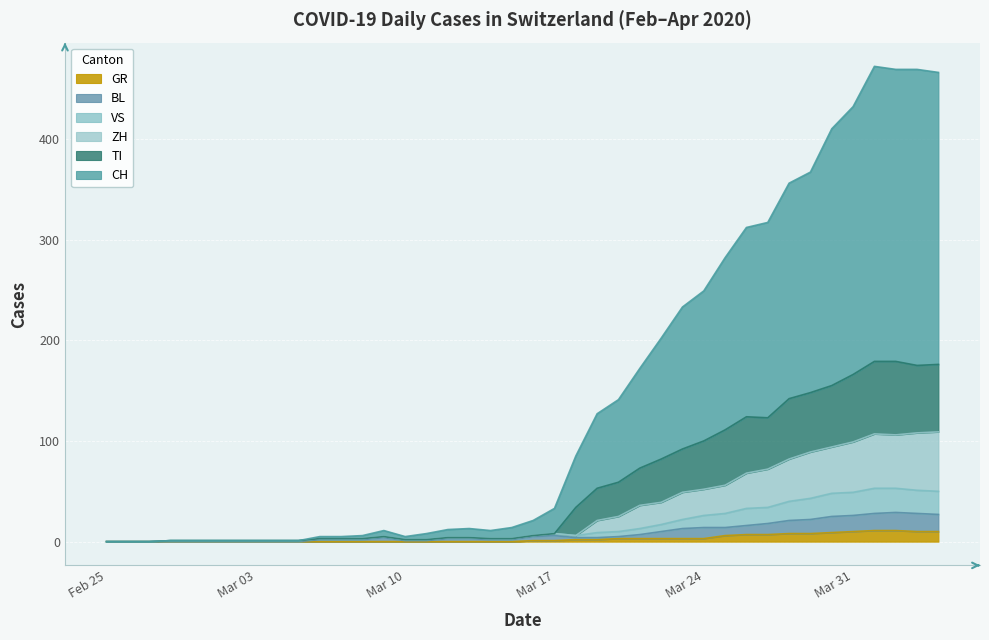

What are all the series names shown in the legend?

GR, BL, VS, ZH, TI, CH